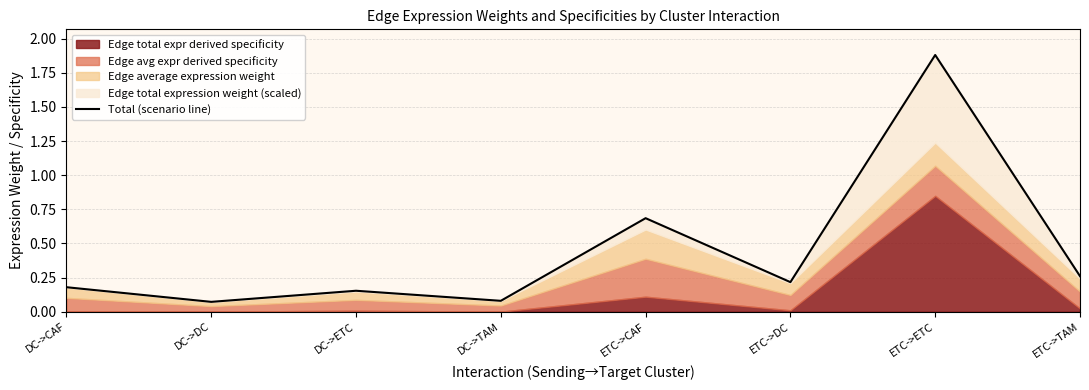

What is the change in value from DC->CAF to ETC->CAF?

+0.5